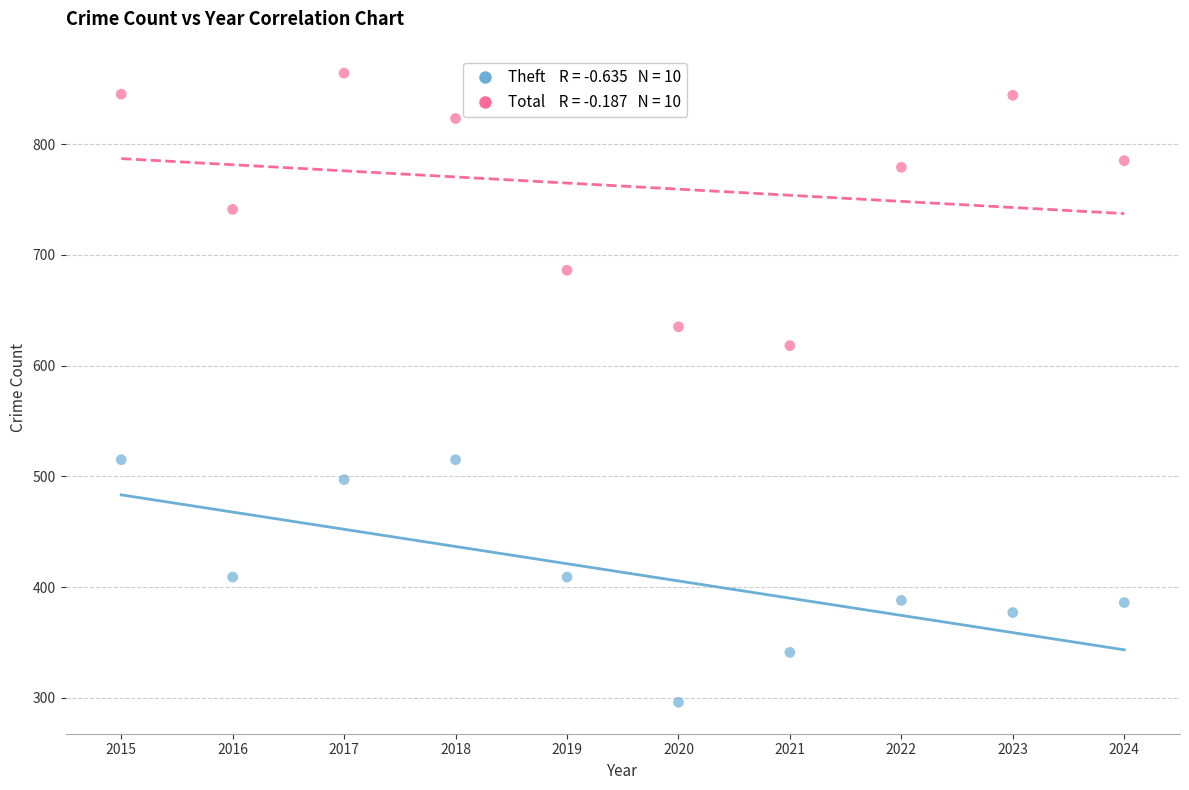

Across all data points, what is the range of X values (max minus min)?

9